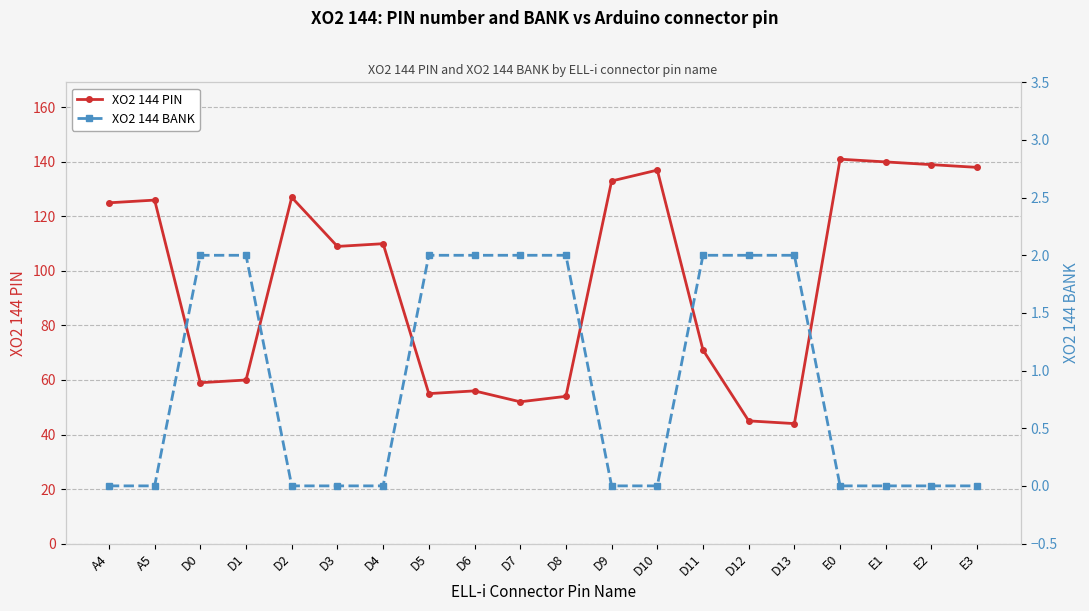

True or false: XO2 144 BANK has a value of 0 at D4.

True